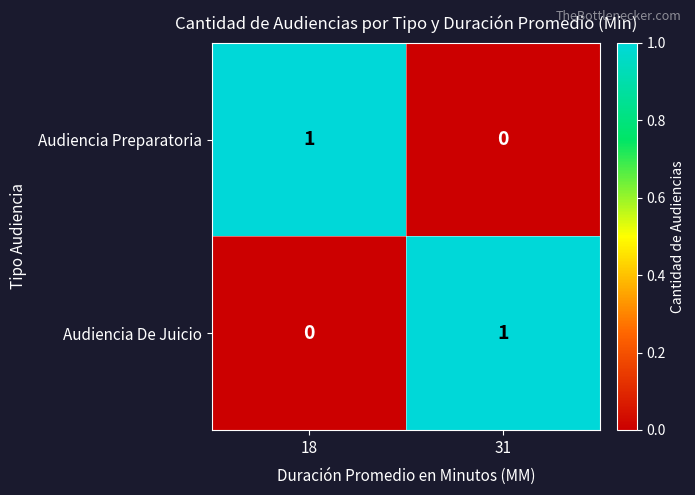

How many categories are shown in the chart?

2